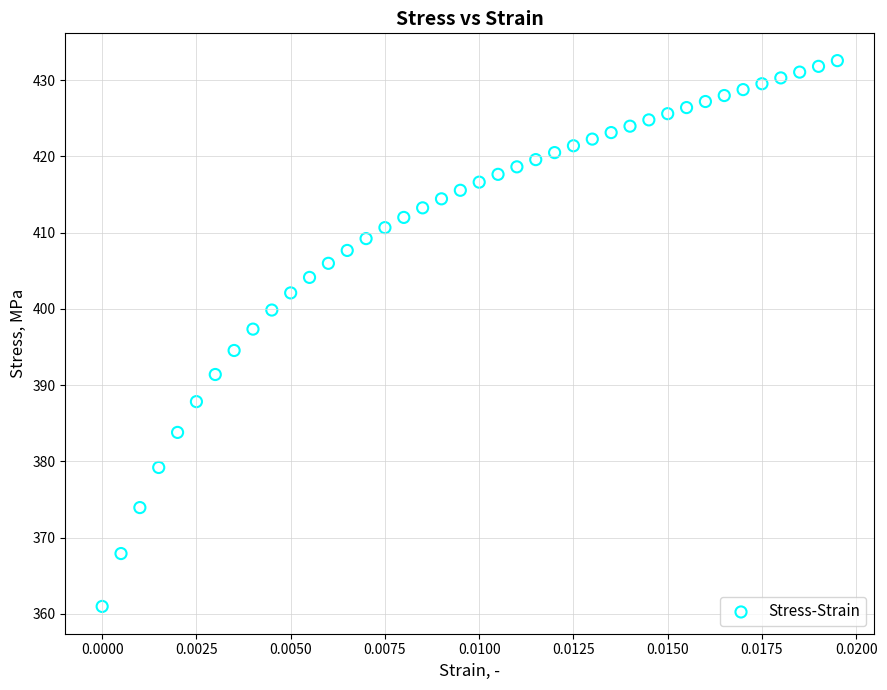

What is the range of Y values (max minus min)?

71.6